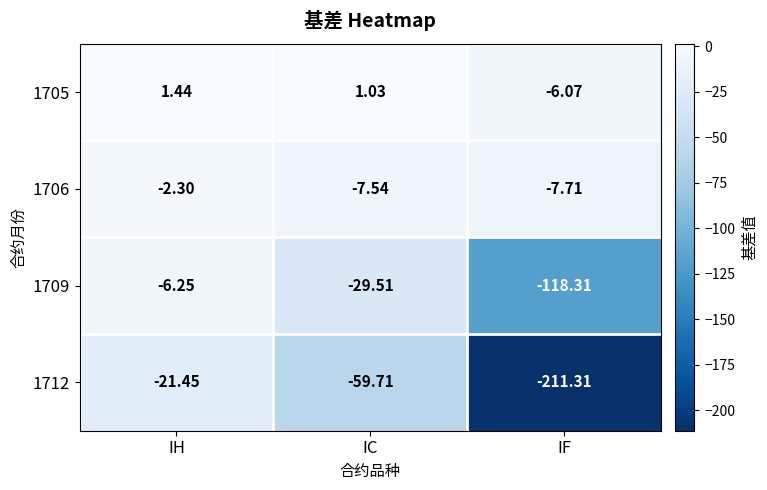

At which label does 1705 first exceed 1?

IH